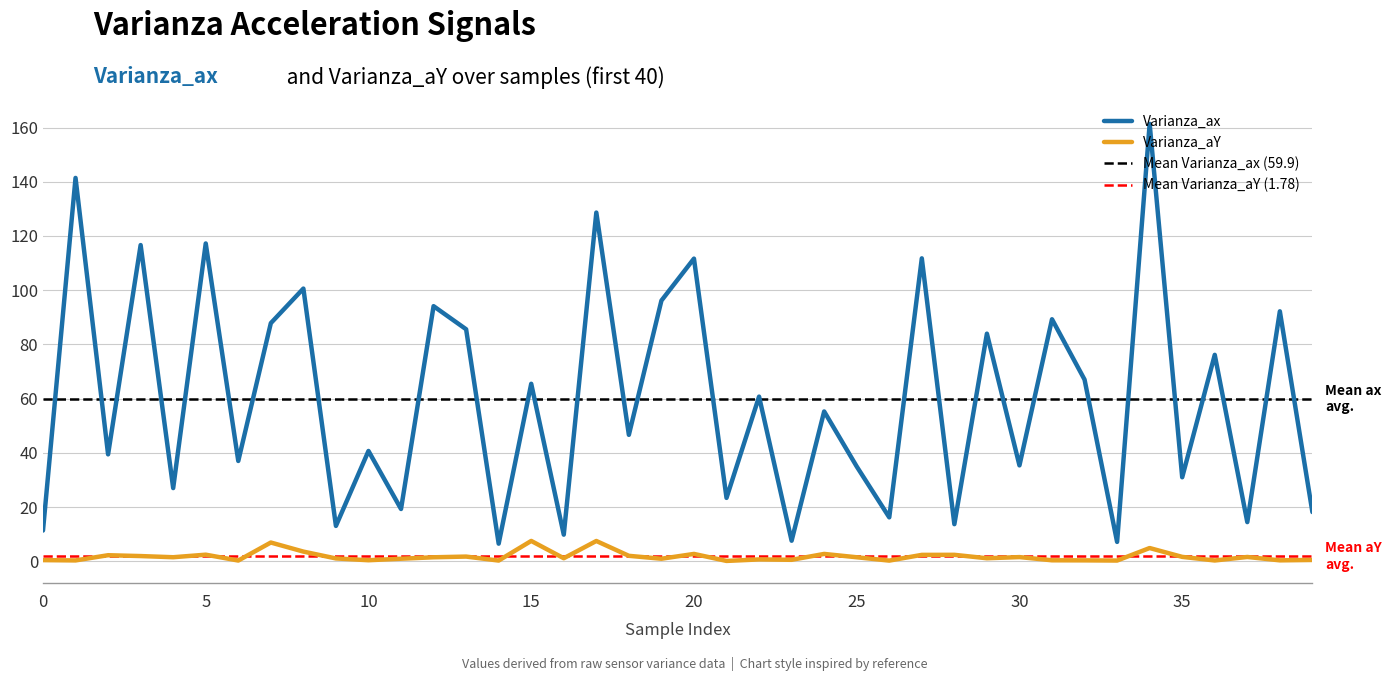

True or false: Varianza_aY and Varianza_ax intersect in this chart.

False